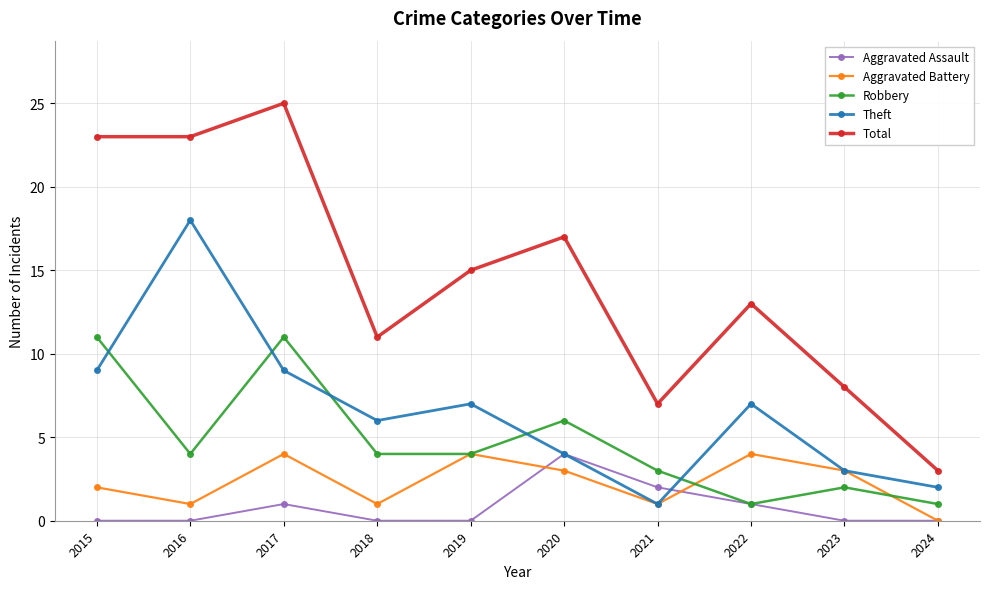

What is the difference between the highest and lowest values at 2016?

23